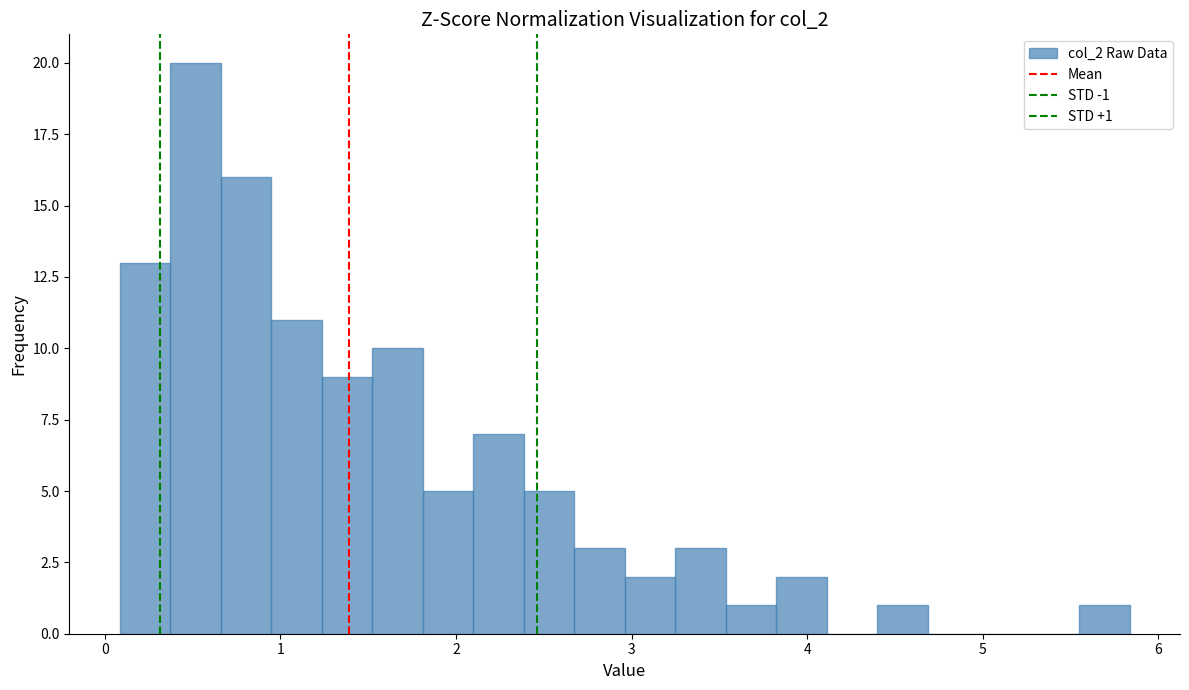

Around what value on the x-axis is the tallest bar? Give the approximate position of its centre, as read against the axis.

0.5